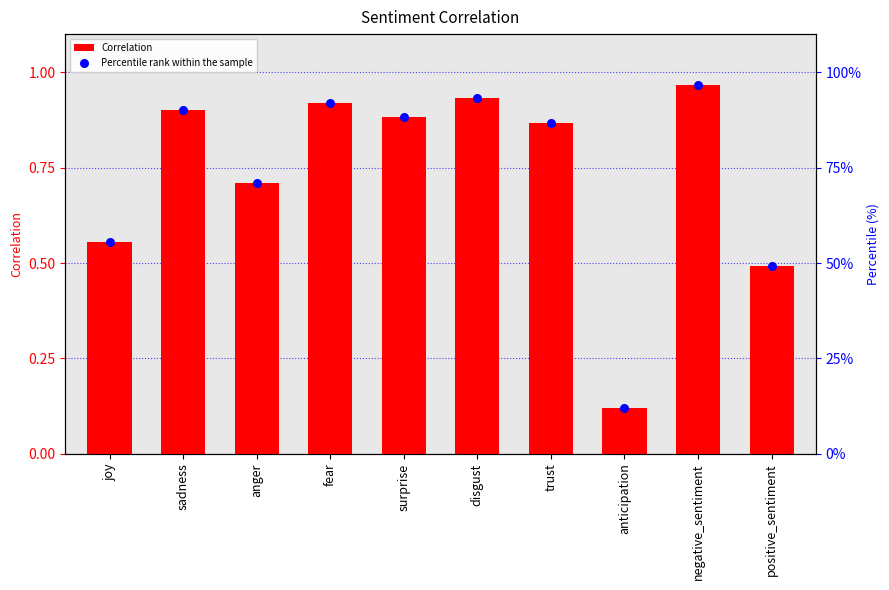

Which series has the widest spread of Y values?

Percentile rank within the sample